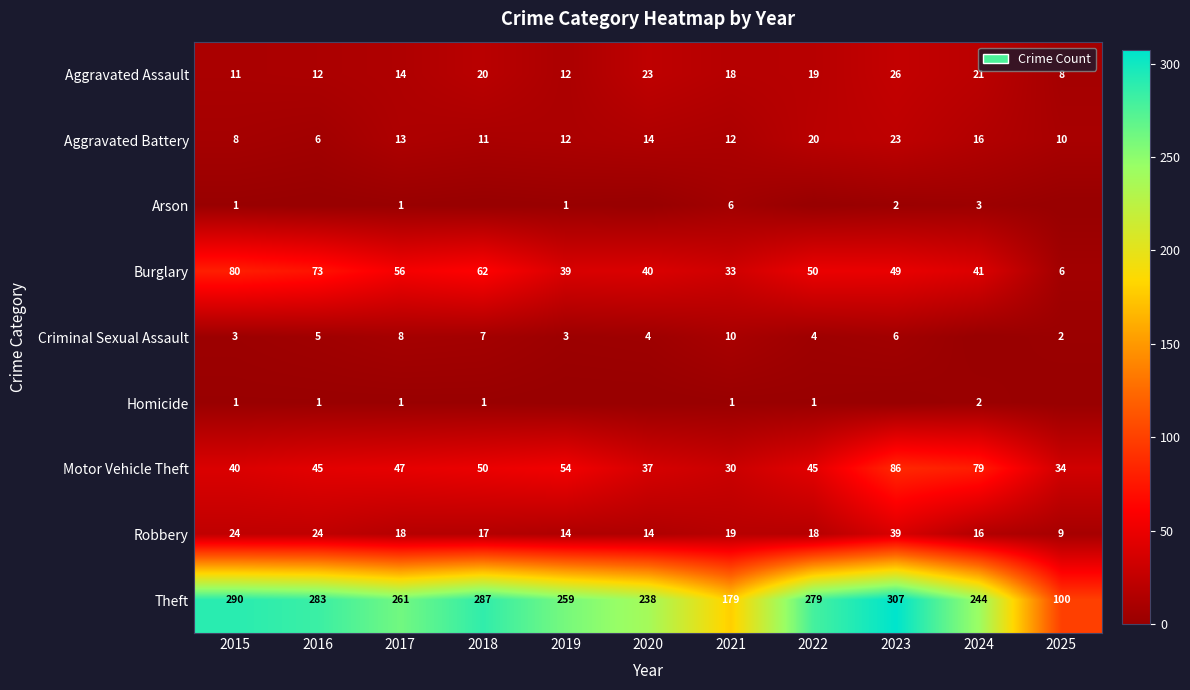

What value does the Robbery series have at 2024, to the nearest 10?

20